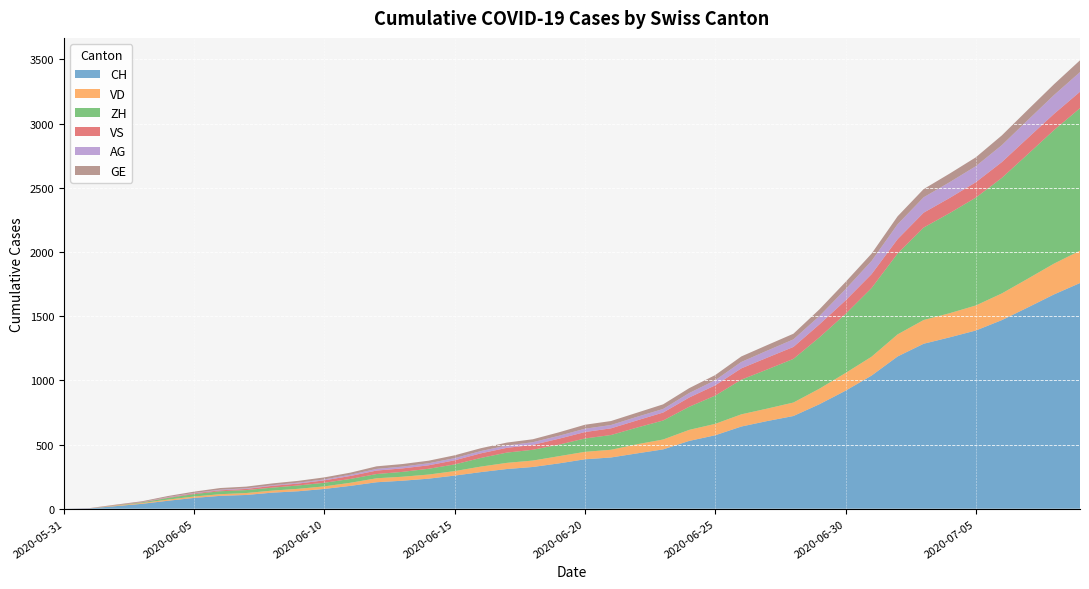

Reading left to right, list all the values displayed in this chart.

CH: 2020-05-31=0	2020-06-01=3	2020-06-02=20	2020-06-03=38	2020-06-04=62	2020-06-05=84	2020-06-06=100	2020-06-07=107	2020-06-08=125	2020-06-09=136	2020-06-10=154	2020-06-11=178	2020-06-12=206	2020-06-13=218	2020-06-14=234	2020-06-15=258	2020-06-16=285	2020-06-17=309	2020-06-18=325	2020-06-19=353	2020-06-20=385	2020-06-21=399	2020-06-22=431	2020-06-23=462	2020-06-24=528	2020-06-25=572	2020-06-26=640	2020-06-27=683	2020-06-28=722	2020-06-29=814	2020-06-30=919	2020-07-01=1037	2020-07-02=1186	2020-07-03=1285	2020-07-04=1335	2020-07-05=1388	2020-07-06=1469	2020-07-07=1568	2020-07-08=1669	2020-07-09=1758
VD: 2020-05-31=0	2020-06-01=0	2020-06-02=4	2020-06-03=6	2020-06-04=9	2020-06-05=11	2020-06-06=13	2020-06-07=15	2020-06-08=16	2020-06-09=19	2020-06-10=20	2020-06-11=24	2020-06-12=31	2020-06-13=31	2020-06-14=32	2020-06-15=35	2020-06-16=43	2020-06-17=48	2020-06-18=50	2020-06-19=56	2020-06-20=58	2020-06-21=60	2020-06-22=71	2020-06-23=77	2020-06-24=86	2020-06-25=89	2020-06-26=95	2020-06-27=97	2020-06-28=105	2020-06-29=121	2020-06-30=138	2020-07-01=147	2020-07-02=172	2020-07-03=185	2020-07-04=188	2020-07-05=195	2020-07-06=208	2020-07-07=224	2020-07-08=240	2020-07-09=252
ZH: 2020-05-31=0	2020-06-01=0	2020-06-02=2	2020-06-03=5	2020-06-04=13	2020-06-05=19	2020-06-06=23	2020-06-07=23	2020-06-08=23	2020-06-09=26	2020-06-10=28	2020-06-11=30	2020-06-12=33	2020-06-13=38	2020-06-14=45	2020-06-15=52	2020-06-16=67	2020-06-17=80	2020-06-18=84	2020-06-19=90	2020-06-20=104	2020-06-21=115	2020-06-22=130	2020-06-23=148	2020-06-24=180	2020-06-25=220	2020-06-26=270	2020-06-27=305	2020-06-28=340	2020-06-29=400	2020-06-30=460	2020-07-01=535	2020-07-02=630	2020-07-03=720	2020-07-04=780	2020-07-05=840	2020-07-06=900	2020-07-07=970	2020-07-08=1040	2020-07-09=1110
VS: 2020-05-31=0	2020-06-01=1	2020-06-02=2	2020-06-03=2	2020-06-04=4	2020-06-05=6	2020-06-06=7	2020-06-07=9	2020-06-08=14	2020-06-09=15	2020-06-10=19	2020-06-11=23	2020-06-12=27	2020-06-13=27	2020-06-14=27	2020-06-15=32	2020-06-16=36	2020-06-17=37	2020-06-18=38	2020-06-19=46	2020-06-20=50	2020-06-21=52	2020-06-22=56	2020-06-23=62	2020-06-24=72	2020-06-25=80	2020-06-26=88	2020-06-27=92	2020-06-28=93	2020-06-29=101	2020-06-30=105	2020-07-01=108	2020-07-02=112	2020-07-03=116	2020-07-04=118	2020-07-05=120	2020-07-06=123	2020-07-07=126	2020-07-08=126	2020-07-09=128
AG: 2020-05-31=0	2020-06-01=0	2020-06-02=0	2020-06-03=1	2020-06-04=3	2020-06-05=3	2020-06-06=5	2020-06-07=5	2020-06-08=5	2020-06-09=7	2020-06-10=7	2020-06-11=10	2020-06-12=13	2020-06-13=14	2020-06-14=16	2020-06-15=17	2020-06-16=18	2020-06-17=18	2020-06-18=21	2020-06-19=23	2020-06-20=26	2020-06-21=26	2020-06-22=28	2020-06-23=28	2020-06-24=35	2020-06-25=40	2020-06-26=50	2020-06-27=55	2020-06-28=59	2020-06-29=65	2020-06-30=88	2020-07-01=103	2020-07-02=116	2020-07-03=120	2020-07-04=123	2020-07-05=125	2020-07-06=132	2020-07-07=140	2020-07-08=147	2020-07-09=153
GE: 2020-05-31=0	2020-06-01=1	2020-06-02=4	2020-06-03=6	2020-06-04=8	2020-06-05=10	2020-06-06=13	2020-06-07=13	2020-06-08=14	2020-06-09=14	2020-06-10=16	2020-06-11=16	2020-06-12=20	2020-06-13=20	2020-06-14=20	2020-06-15=22	2020-06-16=22	2020-06-17=23	2020-06-18=23	2020-06-19=27	2020-06-20=31	2020-06-21=31	2020-06-22=32	2020-06-23=36	2020-06-24=38	2020-06-25=40	2020-06-26=43	2020-06-27=43	2020-06-28=44	2020-06-29=52	2020-06-30=56	2020-07-01=57	2020-07-02=62	2020-07-03=64	2020-07-04=67	2020-07-05=69	2020-07-06=76	2020-07-07=80	2020-07-08=84	2020-07-09=92